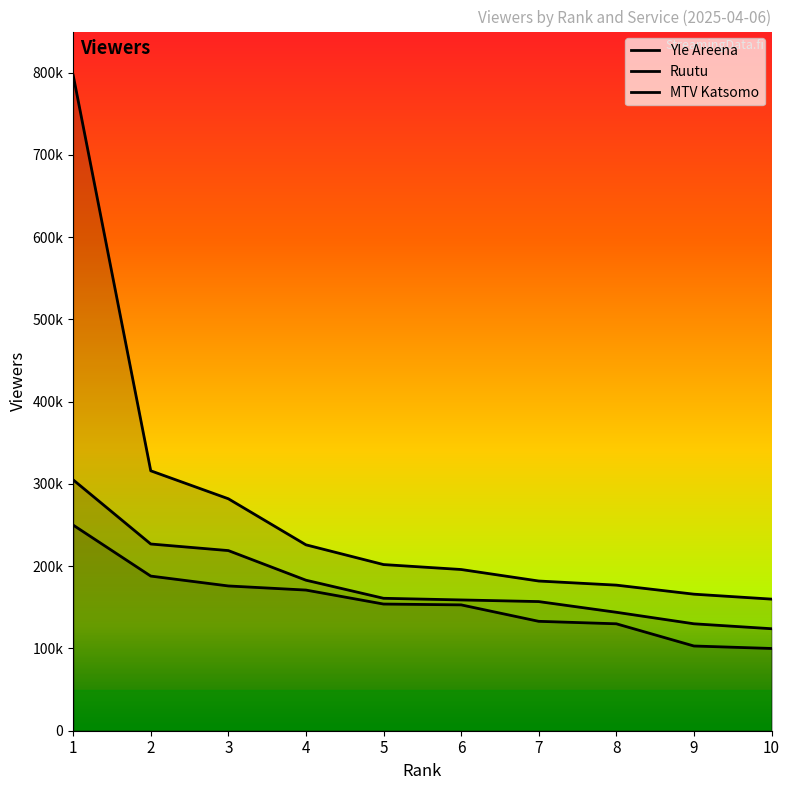

True or false: Yle Areena has a value of 166000 at 9.

True